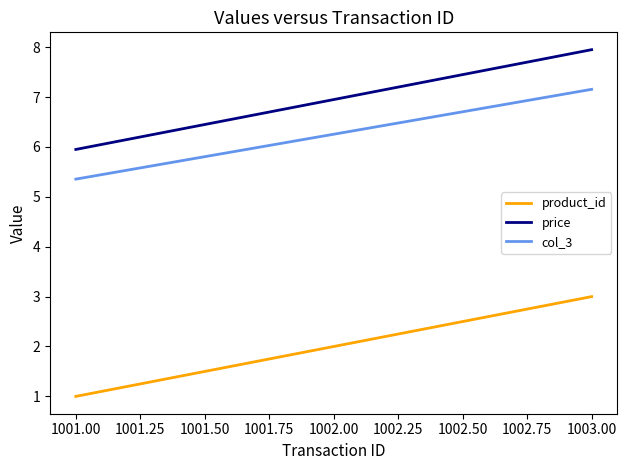

What is the smallest value displayed?

1.0